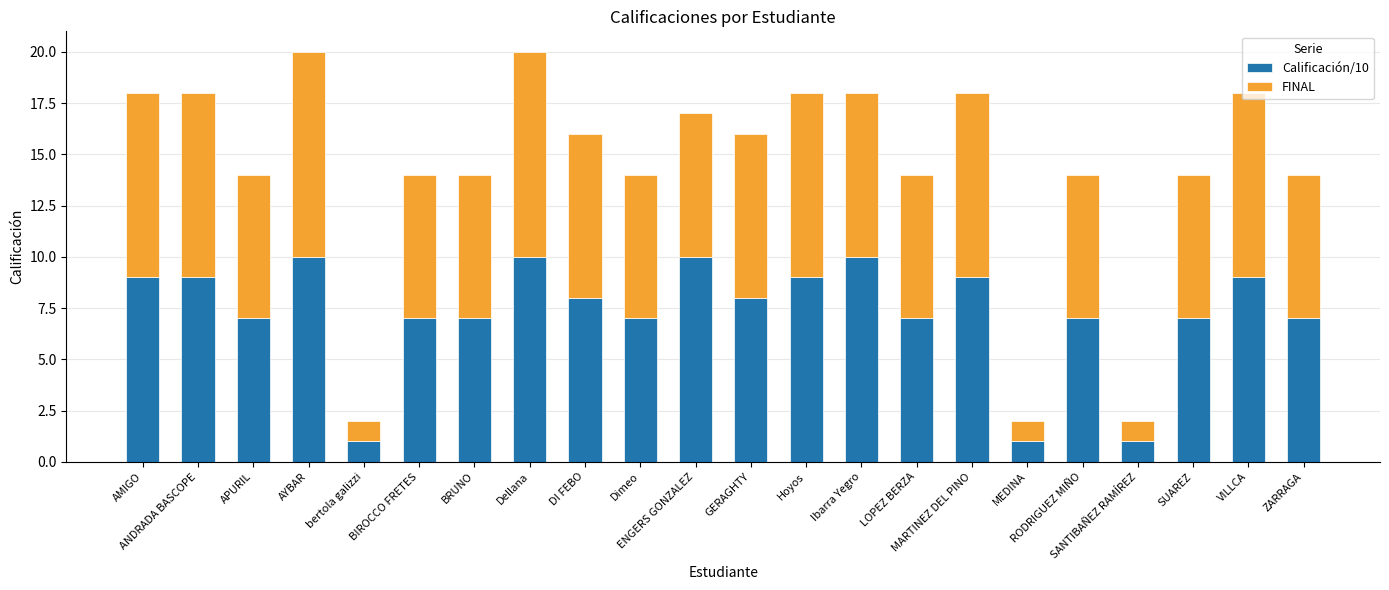

What is the minimum value for Calificación/10?

1